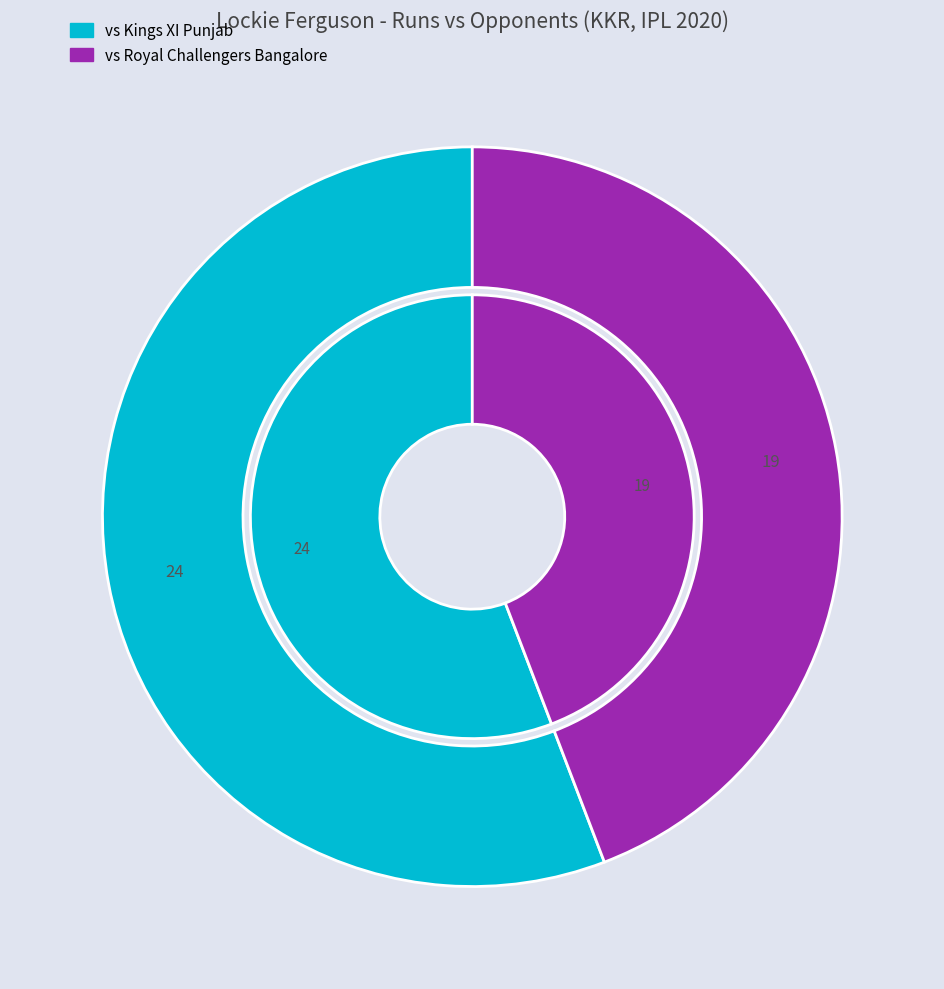

Rank the categories by value from lowest to highest.

Royal Challengers Bangalore (19 runs, 16 balls), Kings XI Punjab (24 runs, 13 balls)